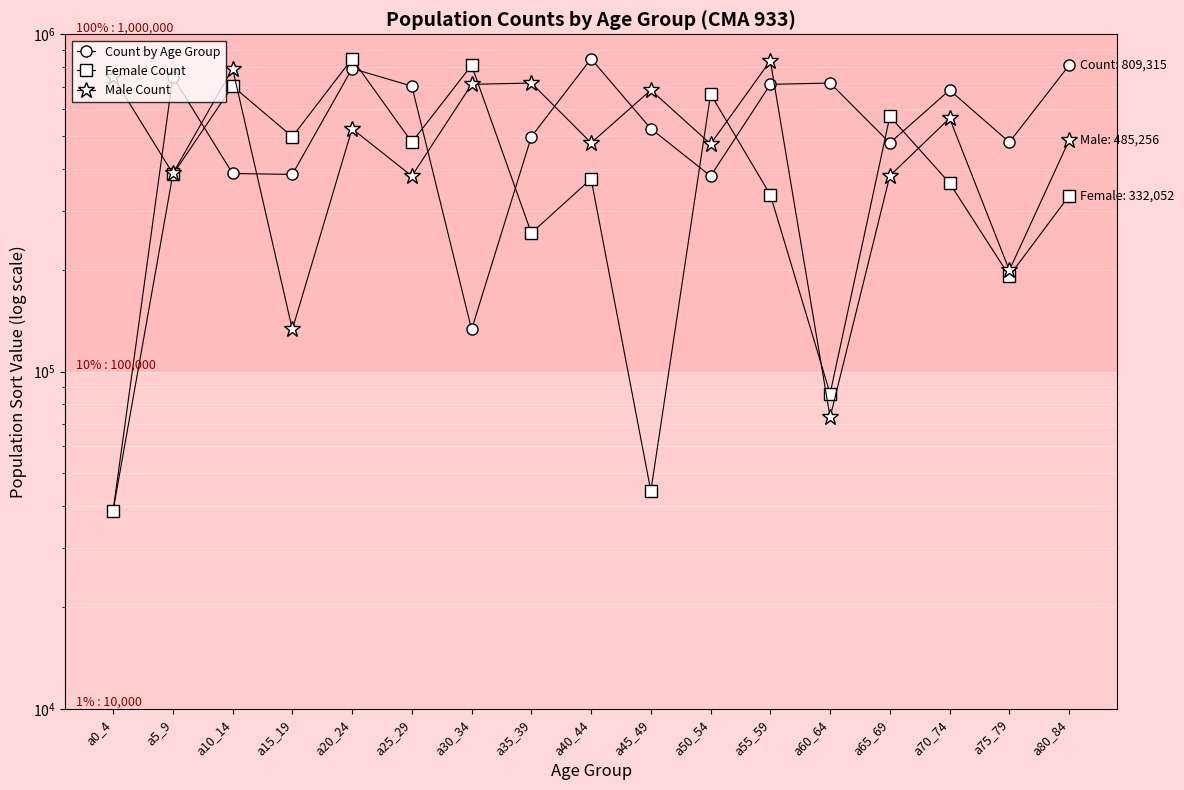

What is the label of the 3rd point from the right?

a70_74